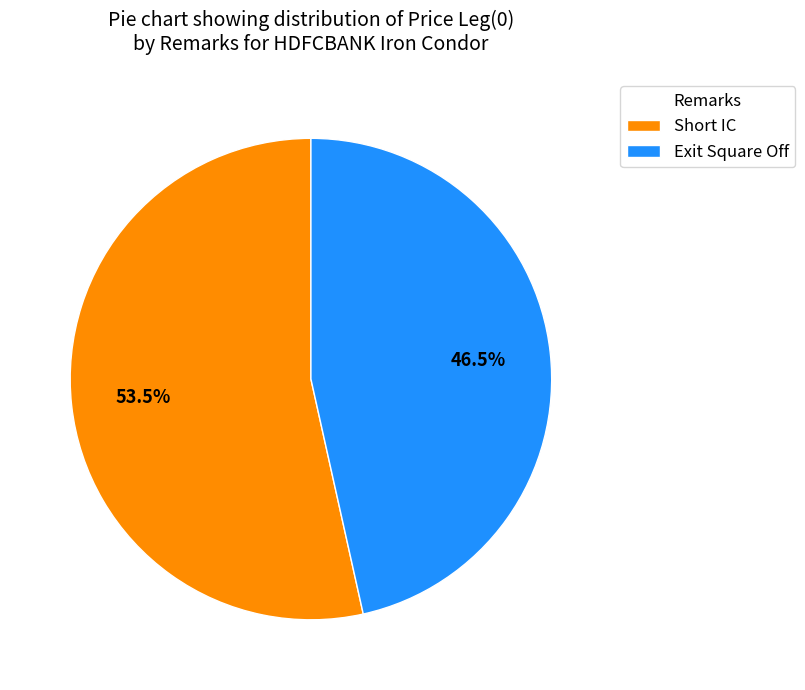

Is the sum of Short IC and Exit Square Off greater than half?

Yes